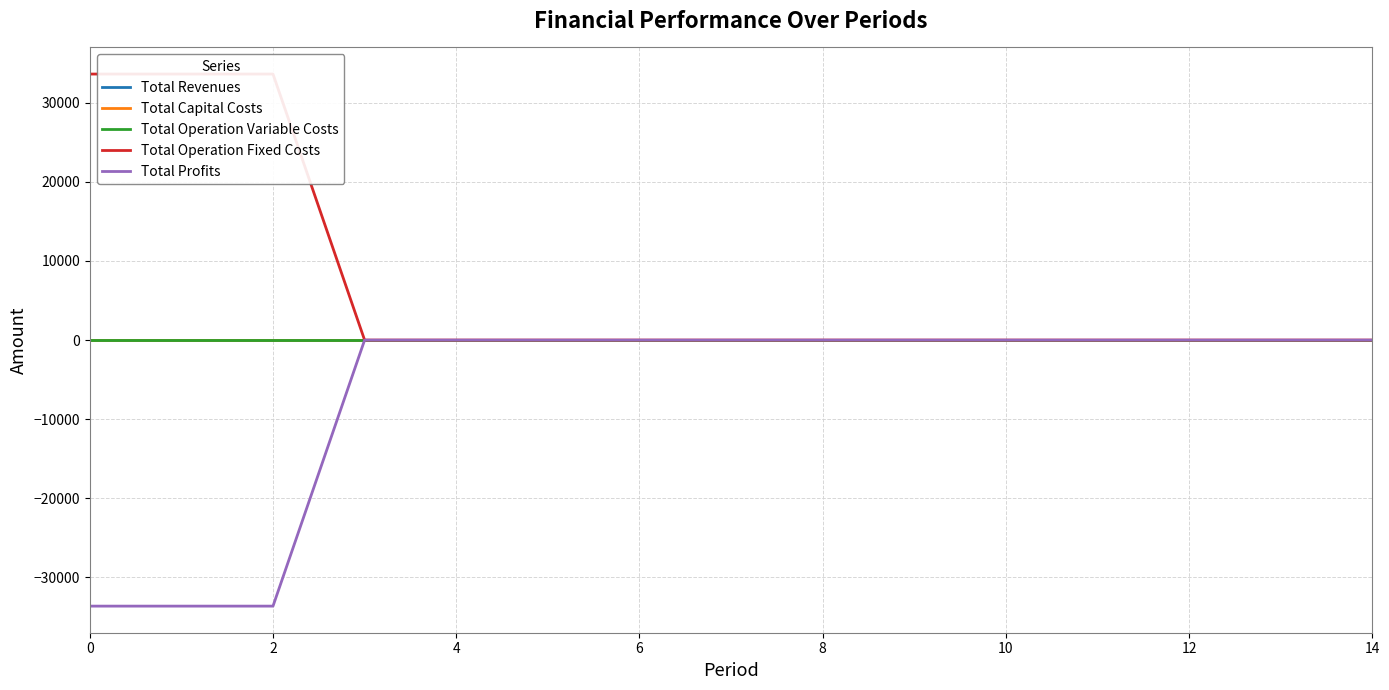

How many values in Total Operation Fixed Costs are above zero?

3